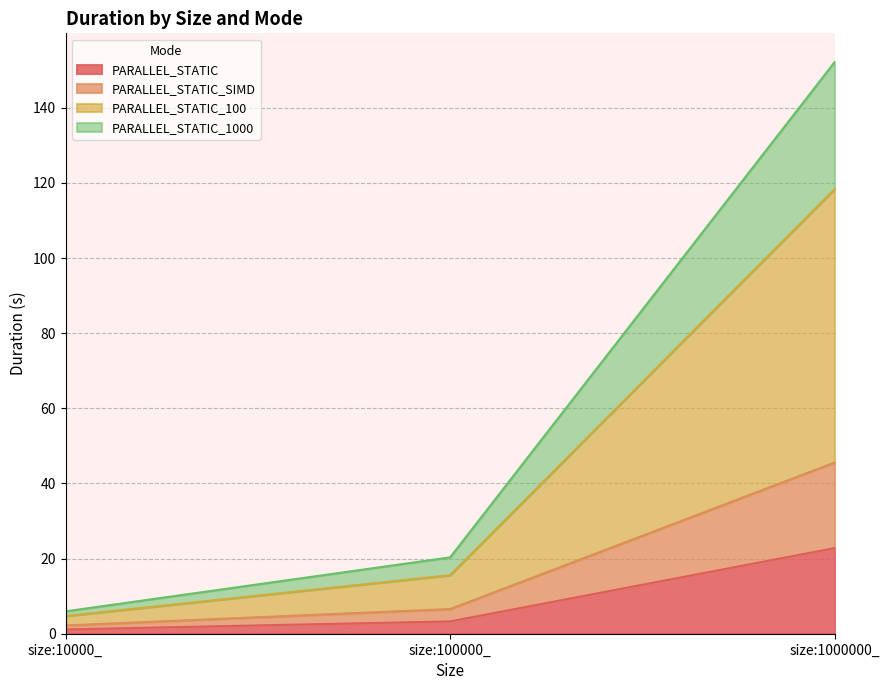

The value of PARALLEL_STATIC at size:1000000_ is 40.6. True or false?

False